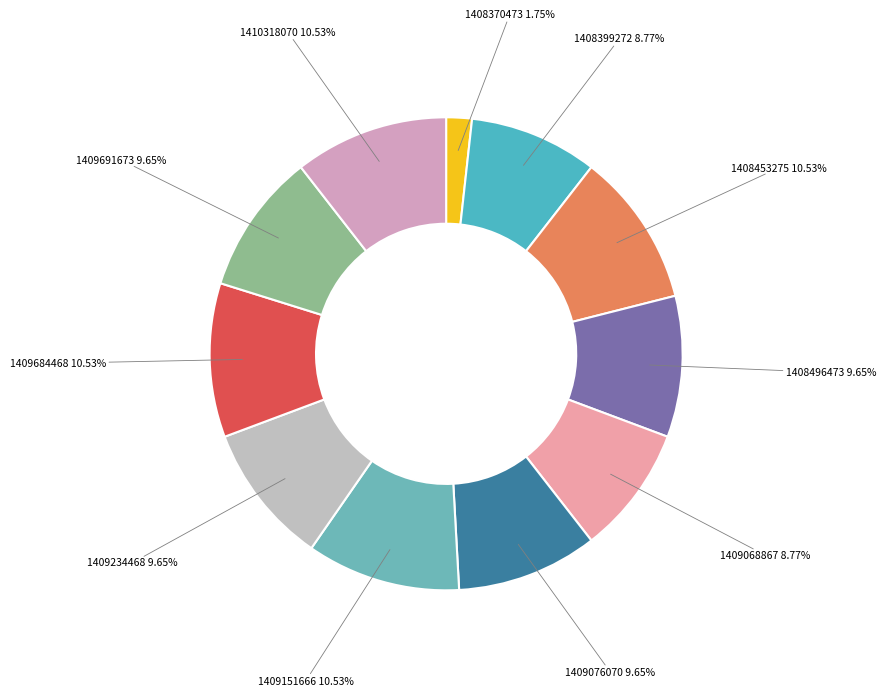

What is the ratio of the value at 1410318070 to the value at 1409684468?

1.0